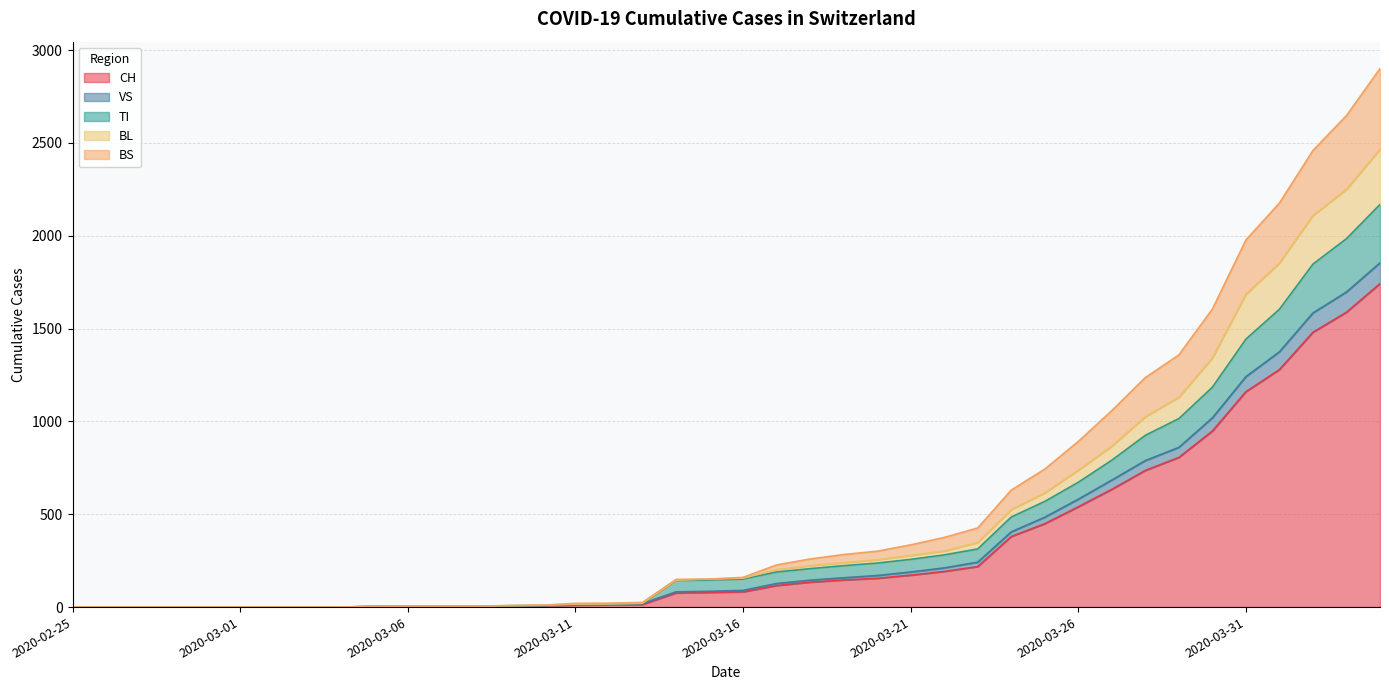

How many positive values does the CH series have?

31